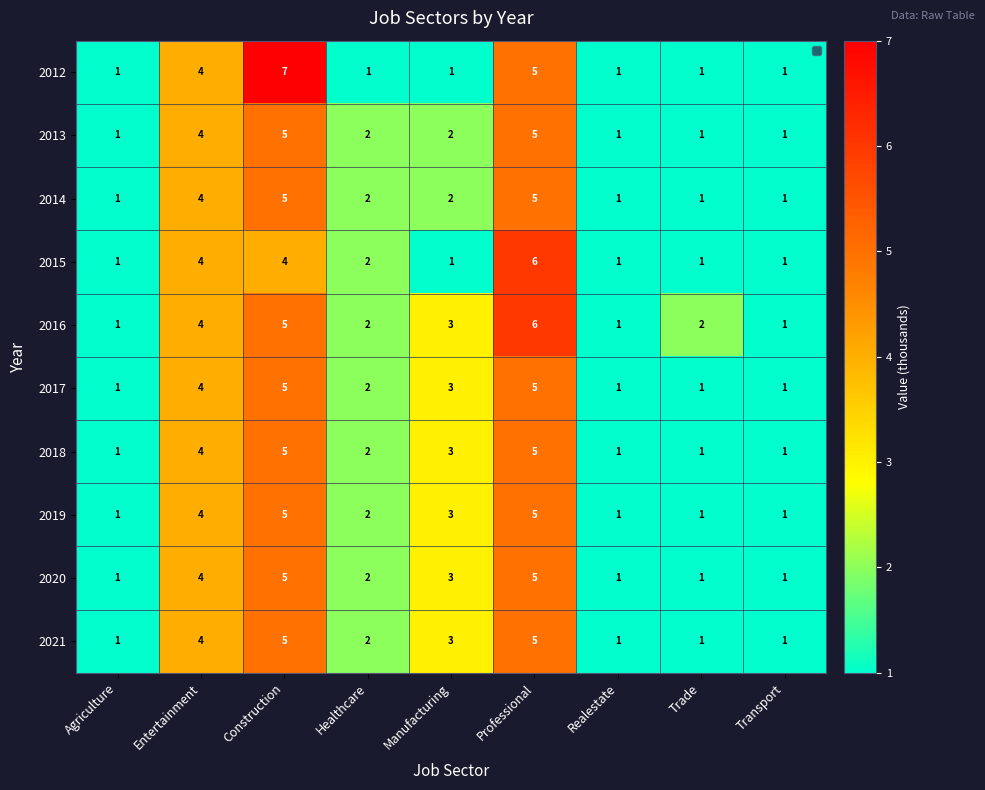

What is the total value across all series at Construction?

51